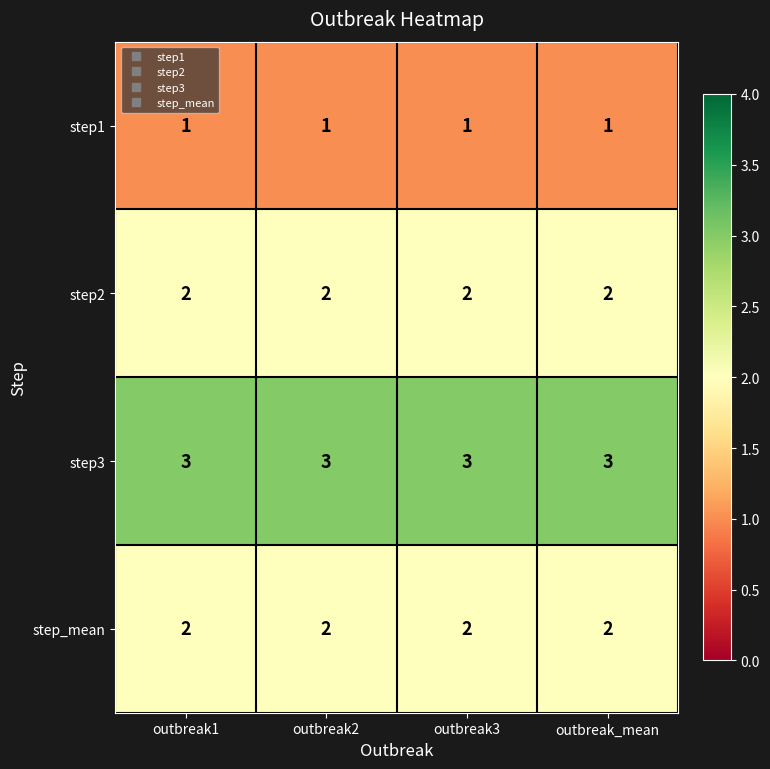

Read the step3 value at outbreak_mean.

3